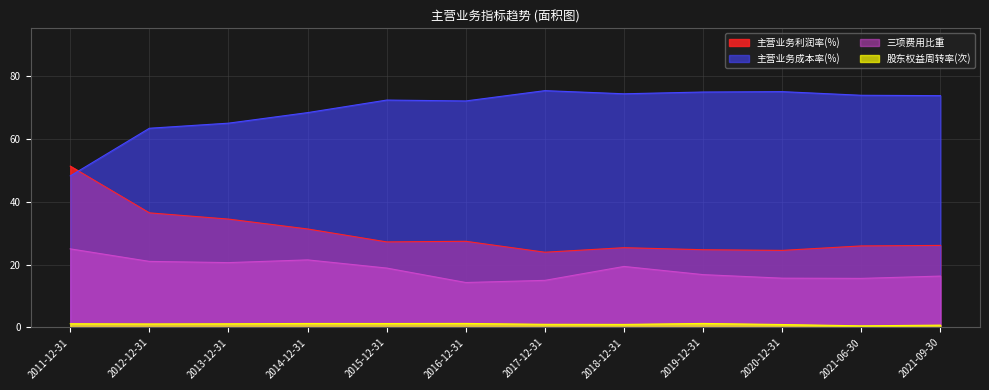

How many categories are shown in the chart?

12